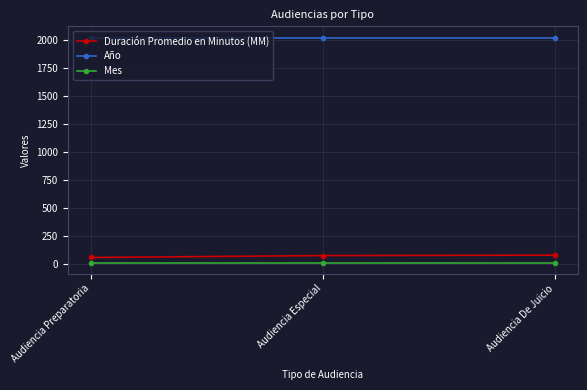

What position from the right is Audiencia Especial?

2